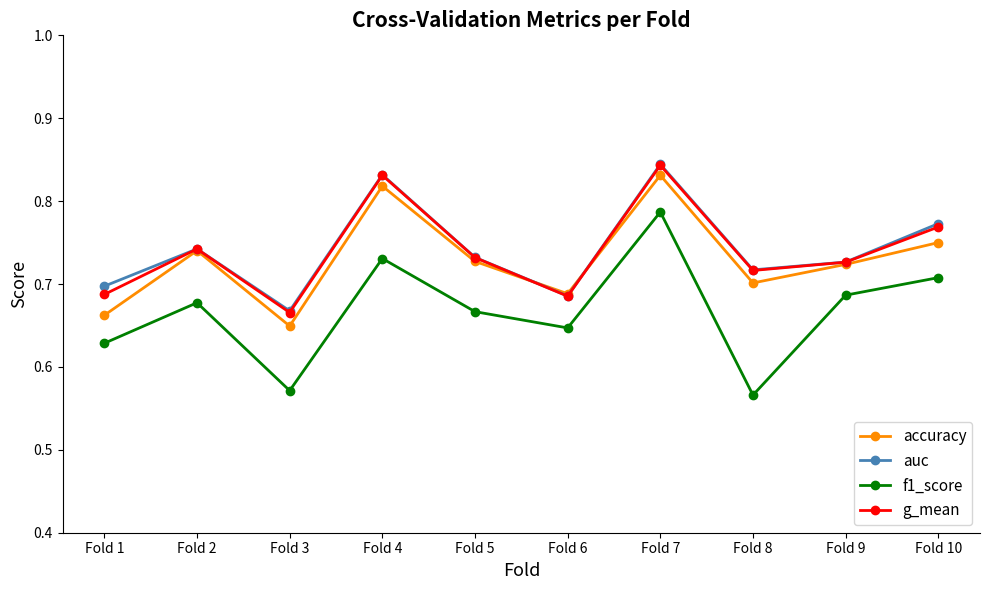

At which category does the chart reach its peak across all series?

Fold 7